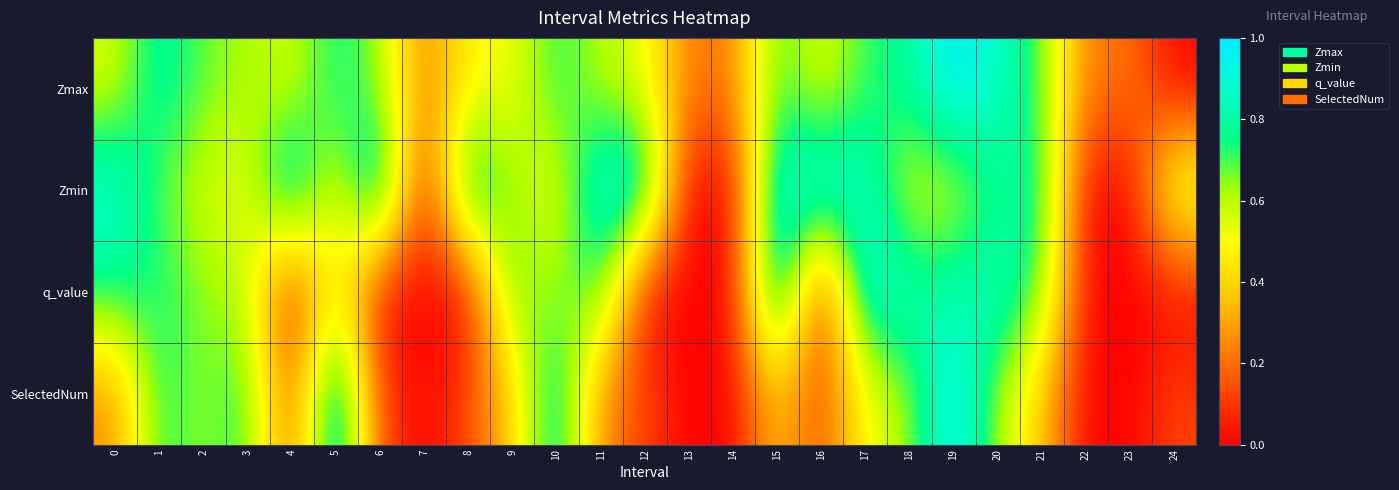

Between 3 and 12, which is larger?

3